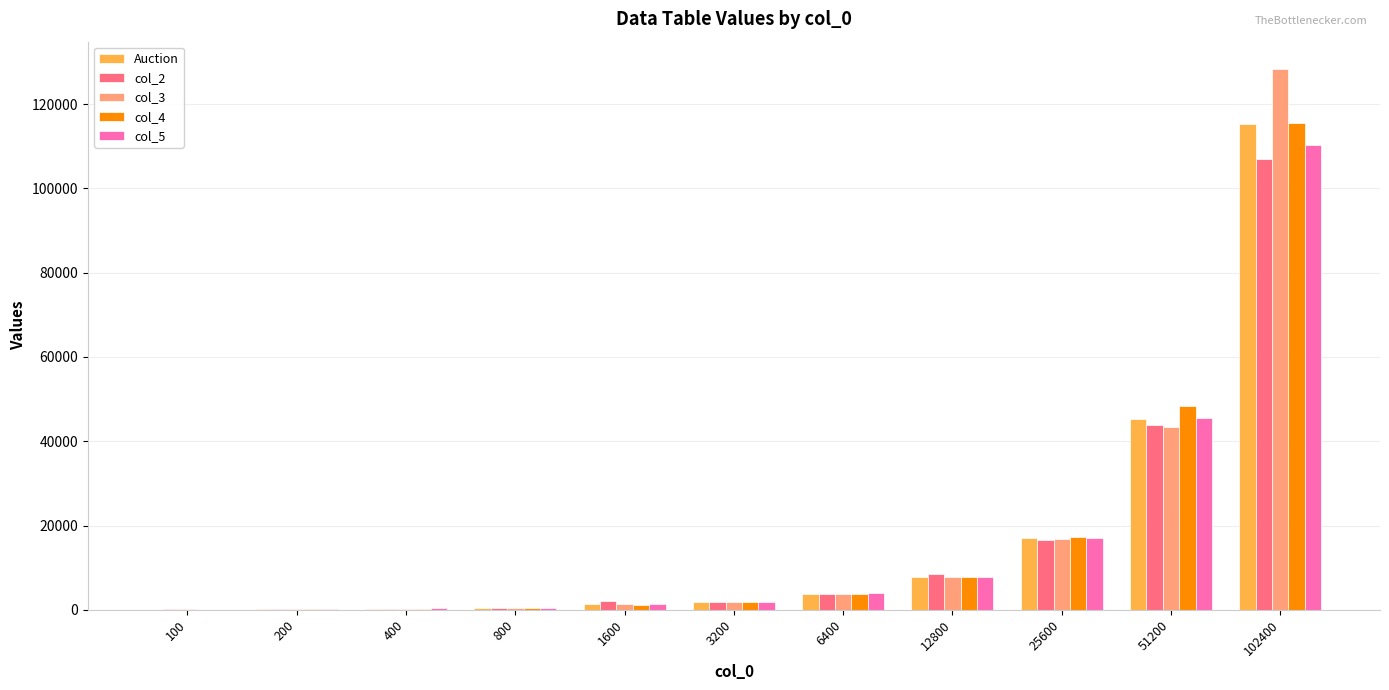

What is the sum of all col_5 values?

189239.0